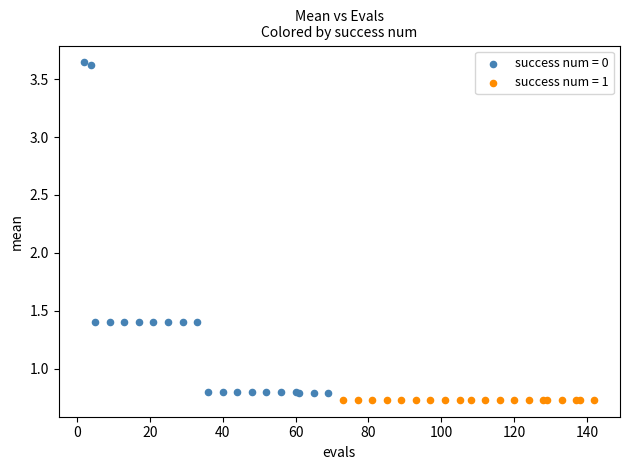

Which series has the largest Y range (max minus min)?

success num = 0